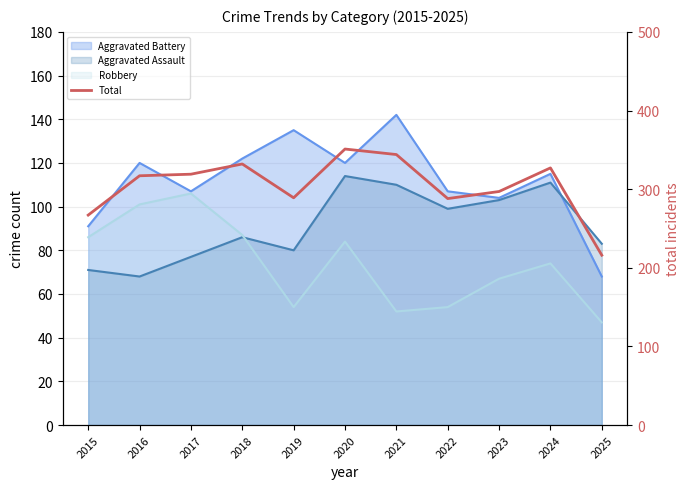

Is it true that the value at 2022 is 515?

False